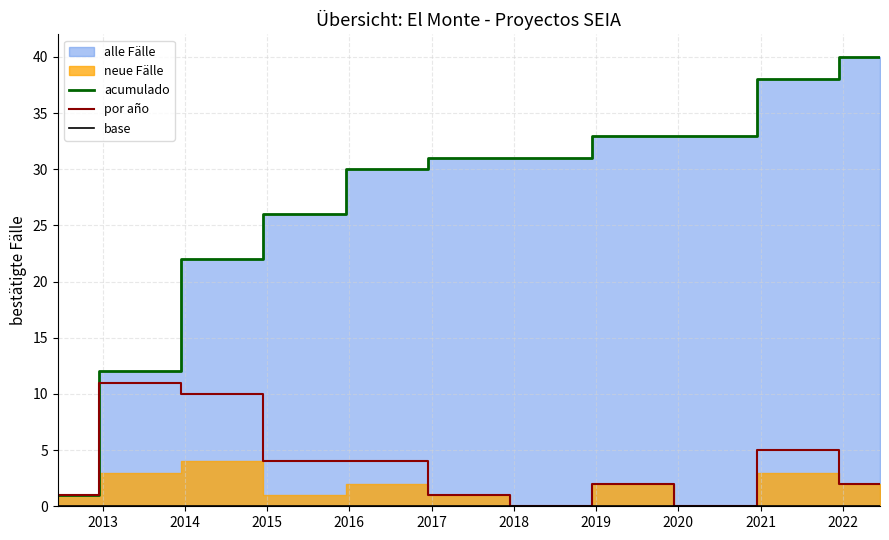

What is the difference between the second highest and minimum values in the por año series?

10